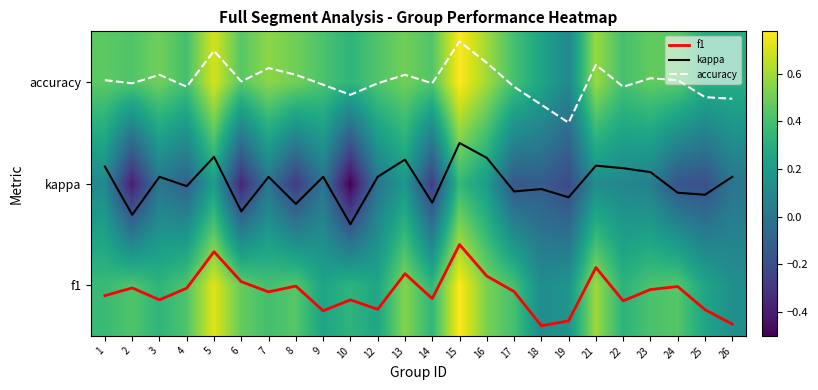

What is the difference between the highest and lowest values at 12?

2.2